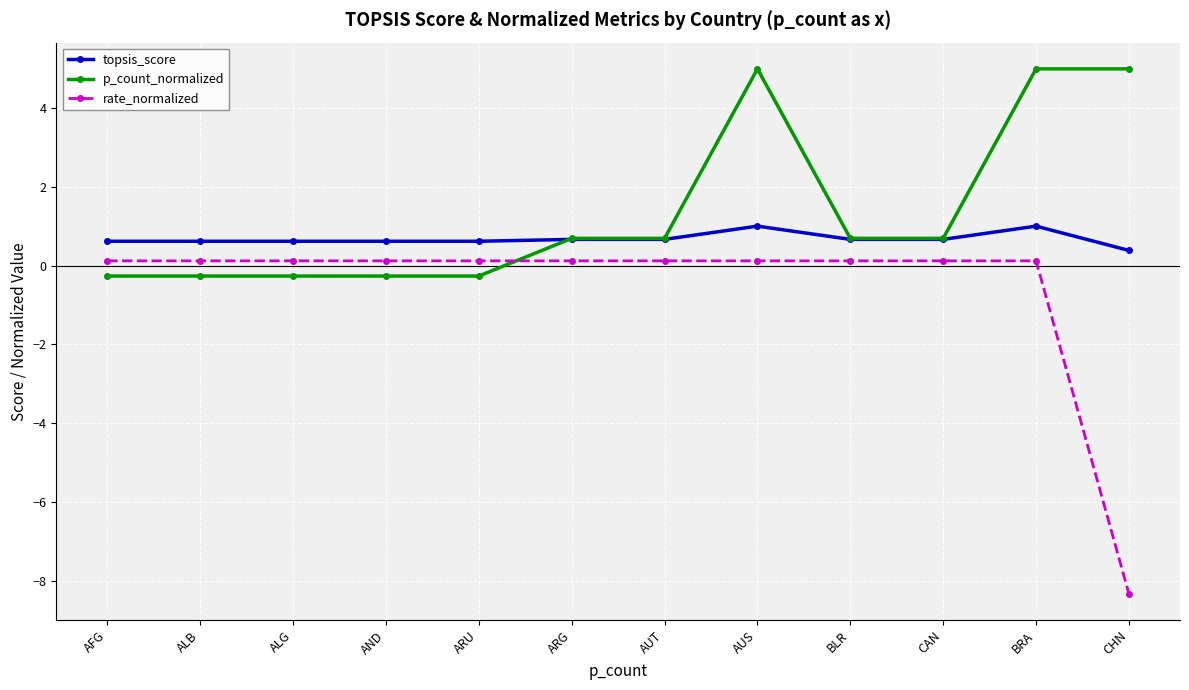

Which series has the largest range (max minus min)?

rate_normalized